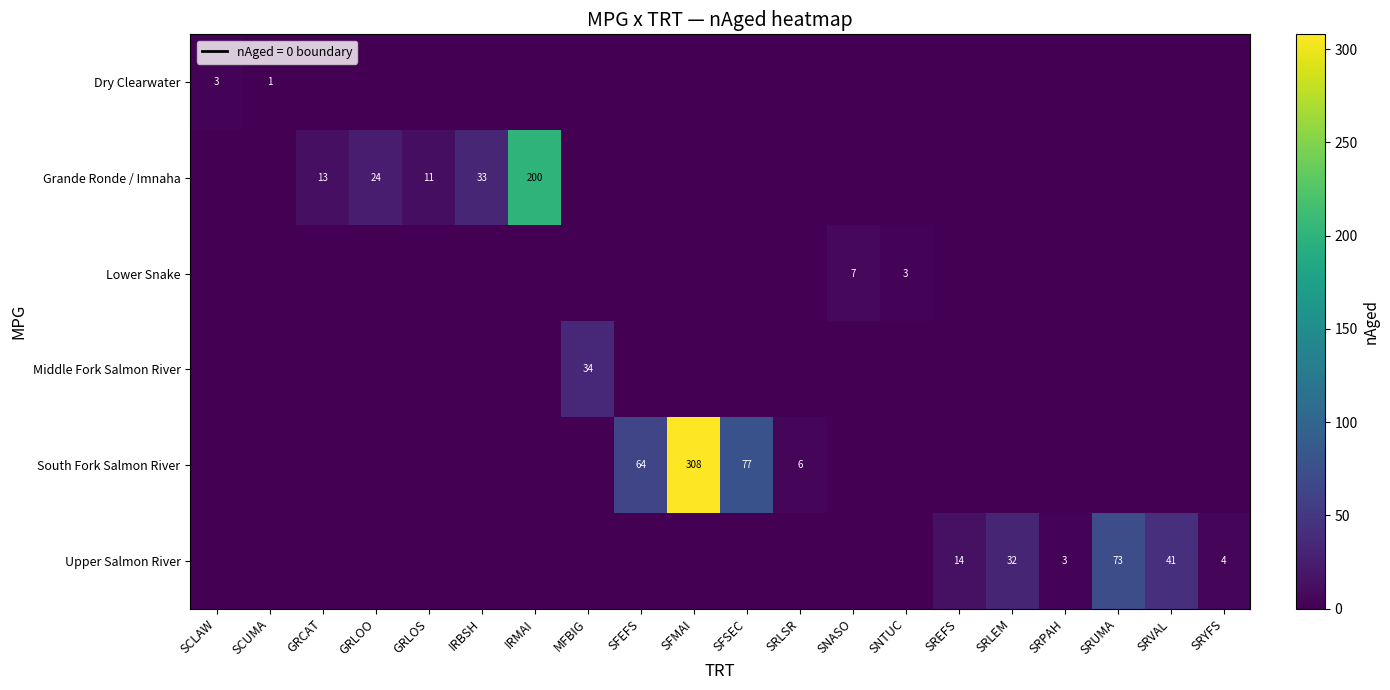

The value of Grande Ronde / Imnaha at IRMAI is 200. True or false?

True